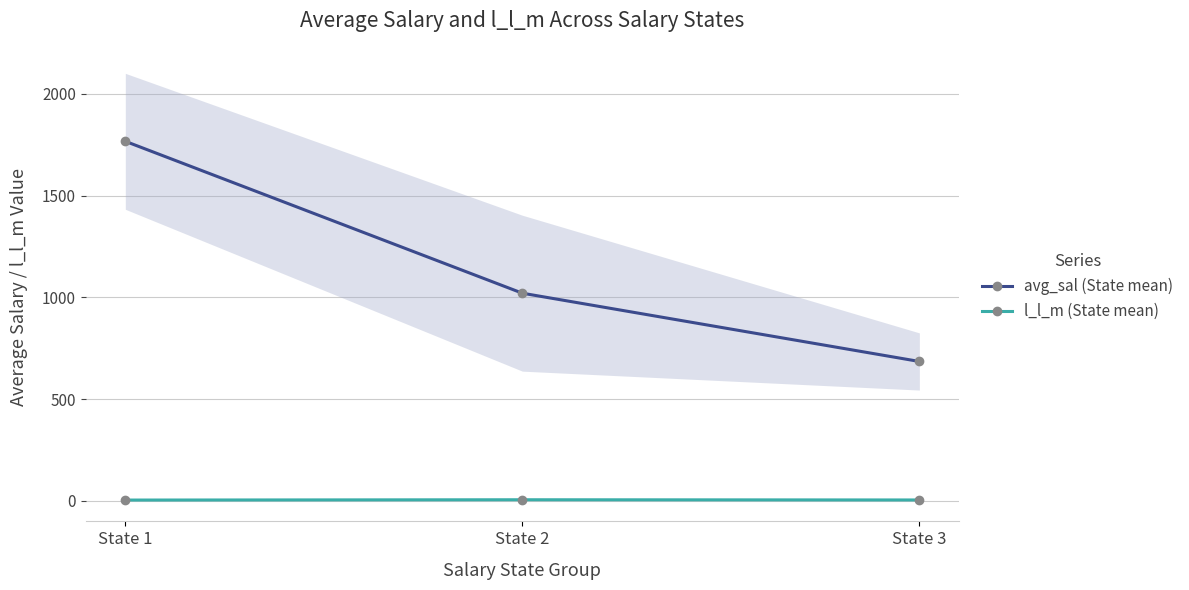

List the series in order of their peak value, lowest first.

l_l_m (State mean), avg_sal (State mean)